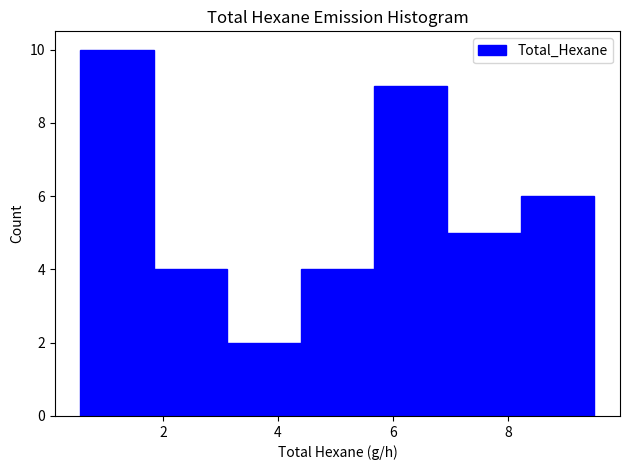

Reading left to right, list every bar in this chart as the range it spans on the x-axis followed by its height. Neither the bar edges nor the heights are printed on the chart, so give them approximately, as read against the axes.

0.6 to 1.8: 10
1.8 to 3.2: 4
3.2 to 4.4: 2
4.4 to 5.6: 4
5.6 to 7.0: 9
7.0 to 8.2: 5
8.2 to 9.4: 6